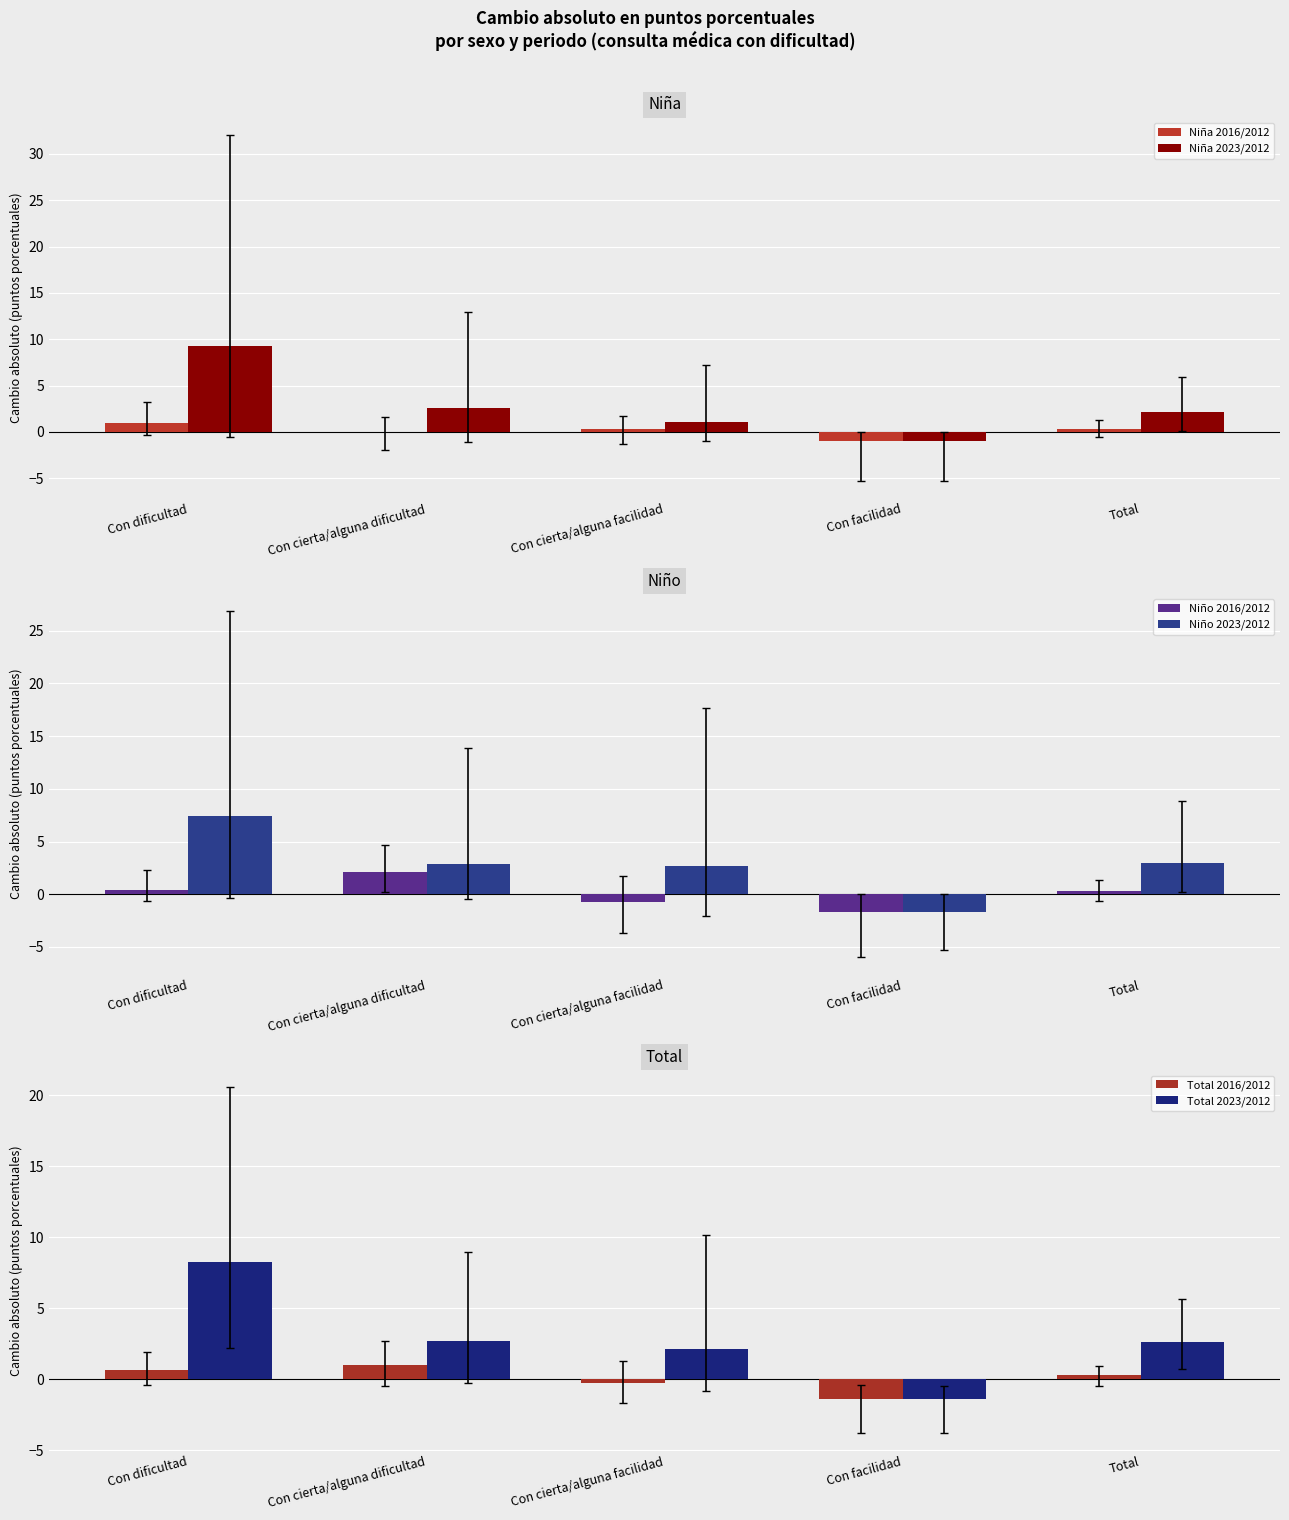

Count the number of categories in the chart.

5